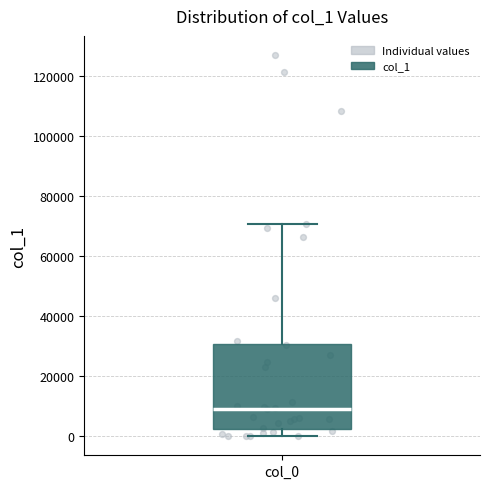

Read this box plot against the y-axis: the position of the median line, the range covered by the box, and the ends of both whiskers. The values are not printed on the chart, so give them approximately, as read against the axis.

median 10000, box 2000 to 30000, whiskers 0 to 70000